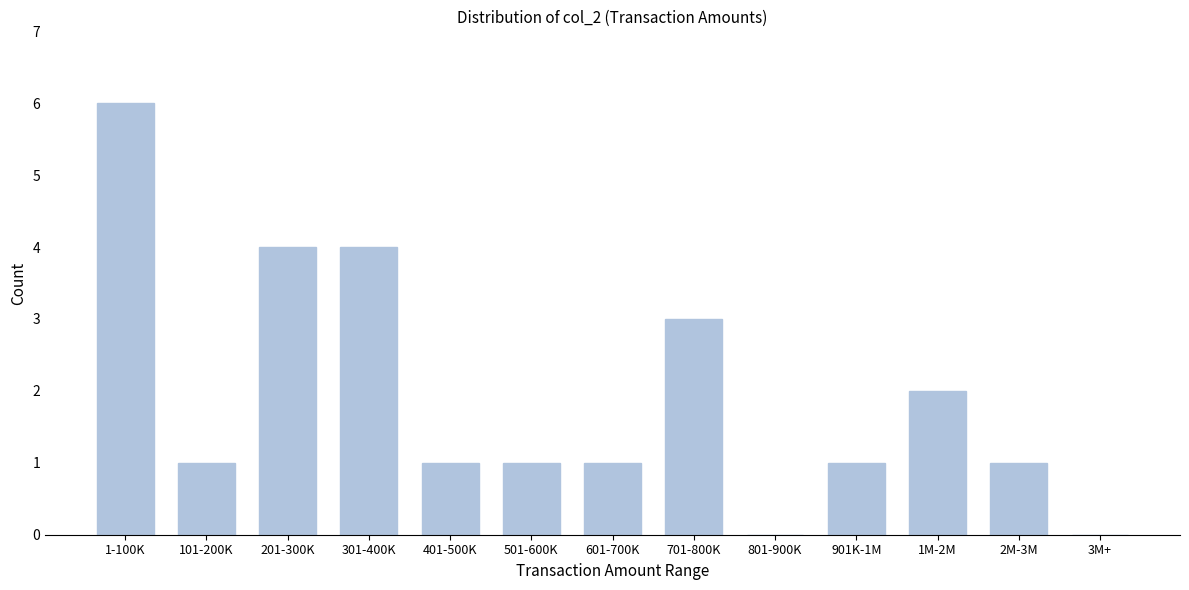

True or false: the data shows 0 at 3M+.

True